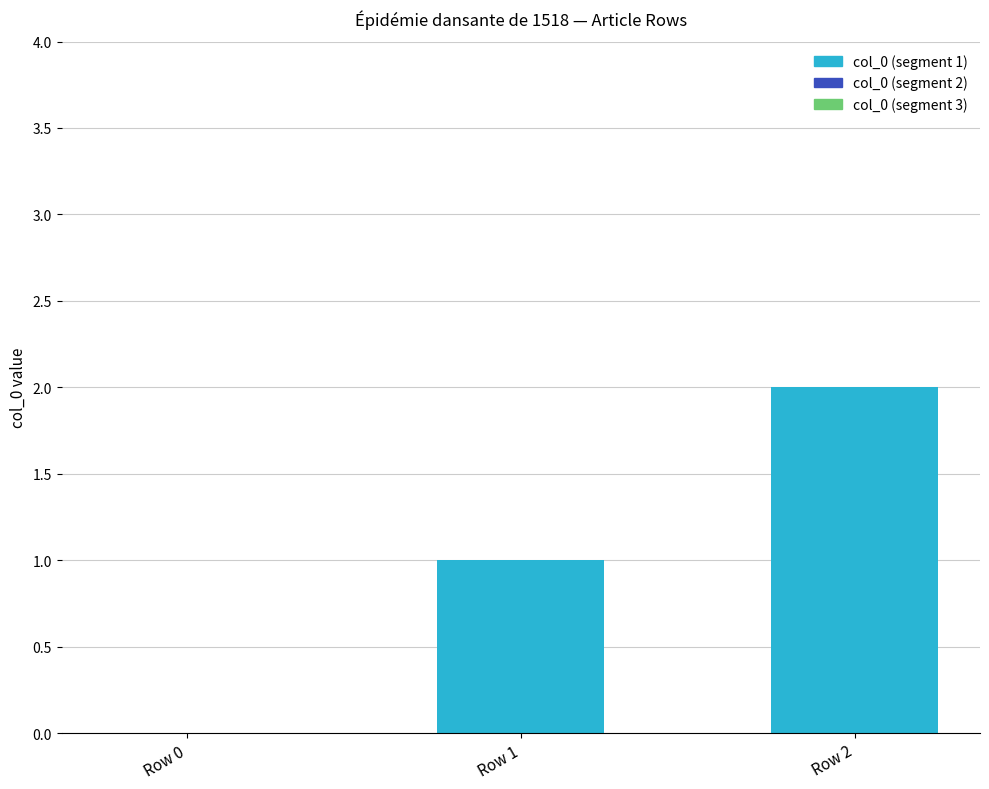

Which label corresponds to the largest value in the chart?

Row 2